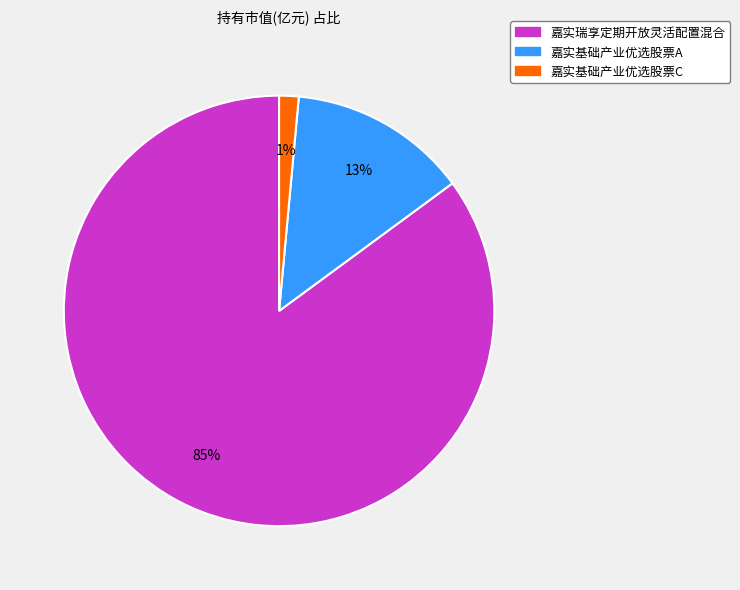

To the nearest percent, what percentage of the pie is 嘉实基础产业优选股票C?

1%